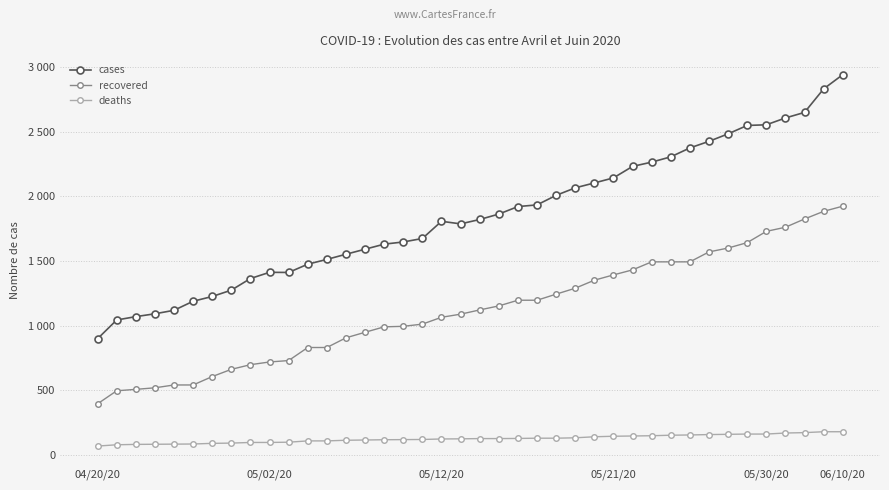

What is the sum of all recovered values?

44888